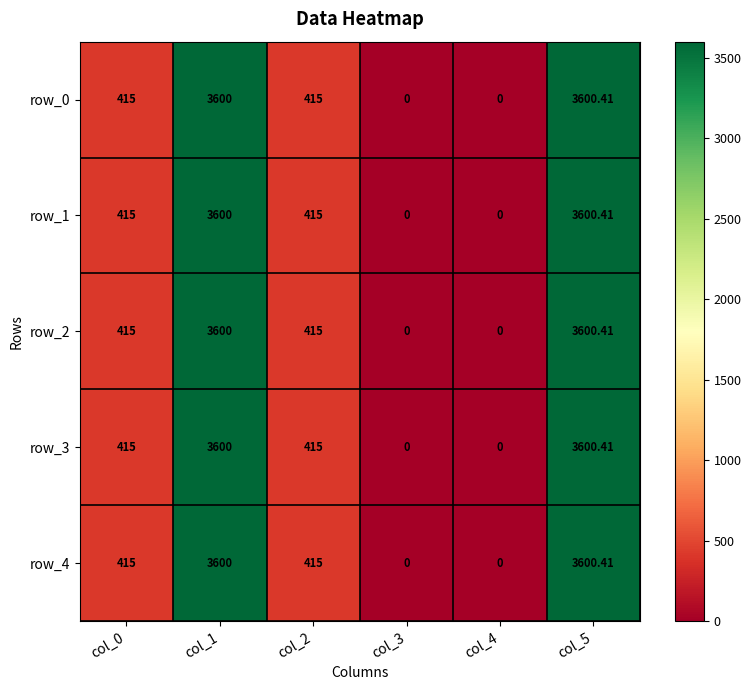

Is the value of row_0 at col_2 greater than the value of row_4 at col_5?

No